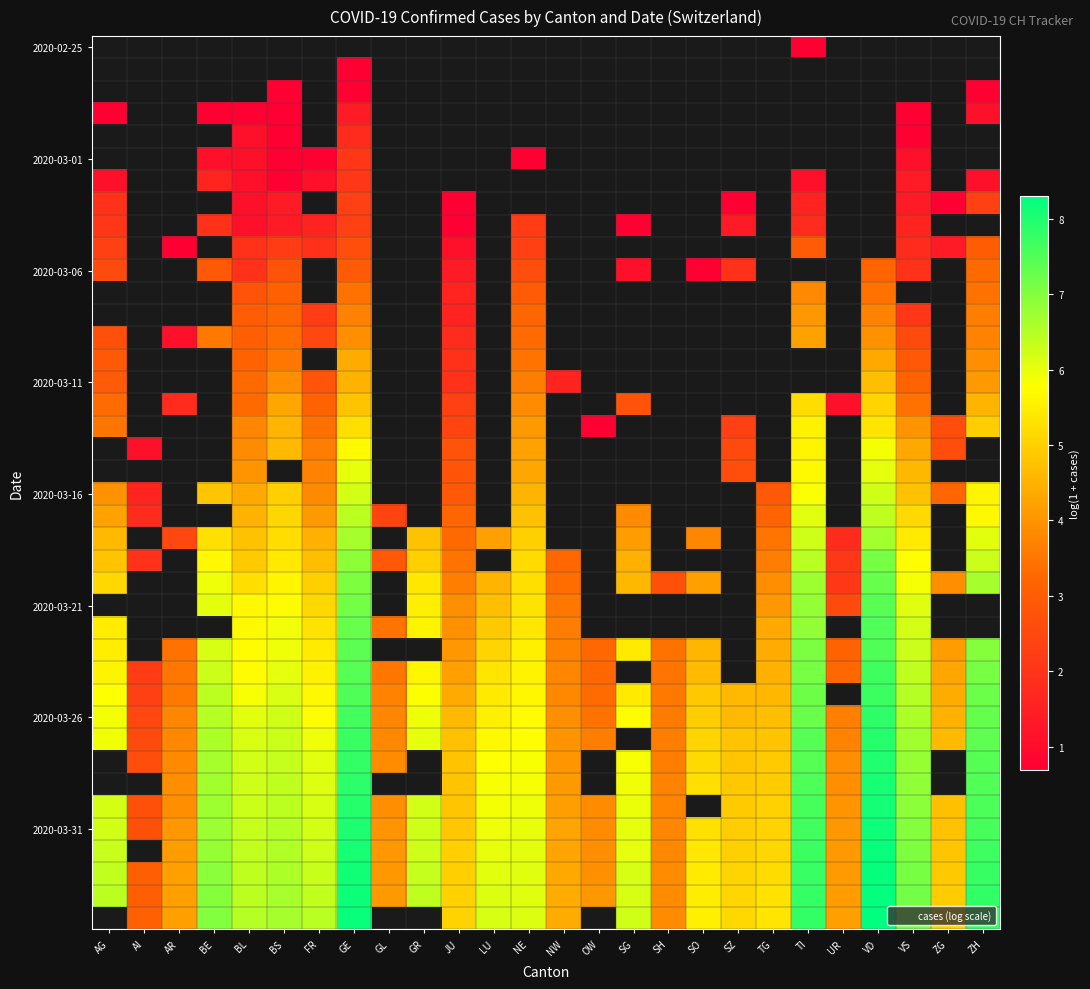

What is the smallest value displayed?

0.7